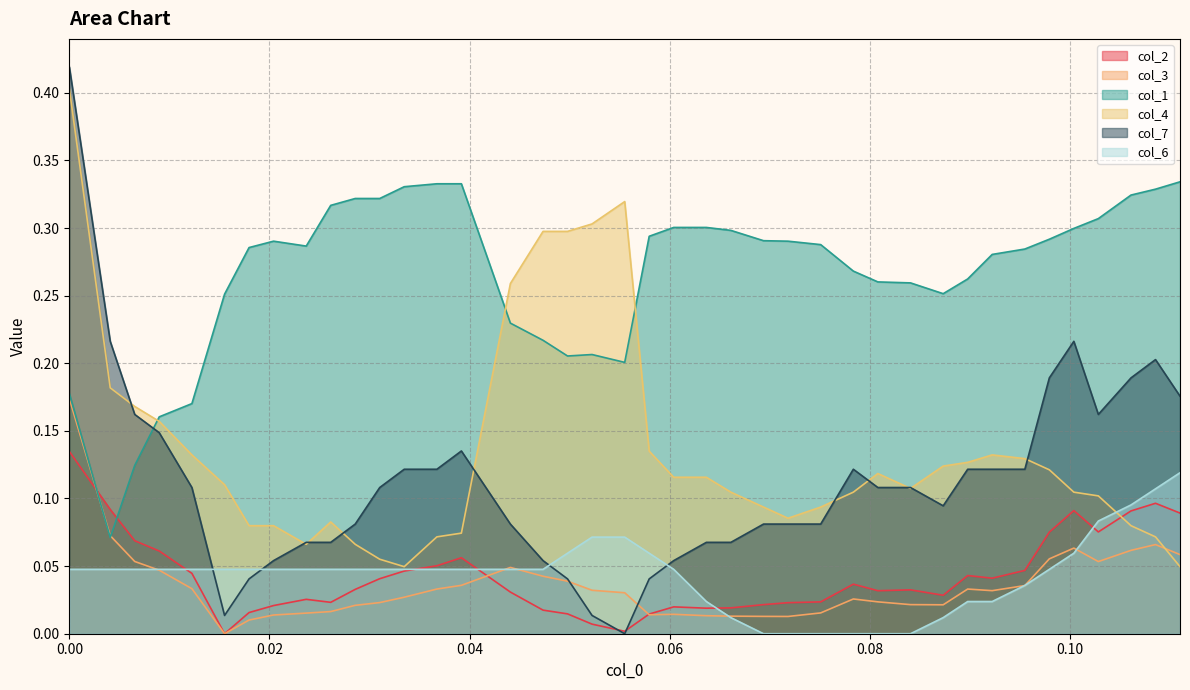

Which series has the largest total across all categories?

col_1